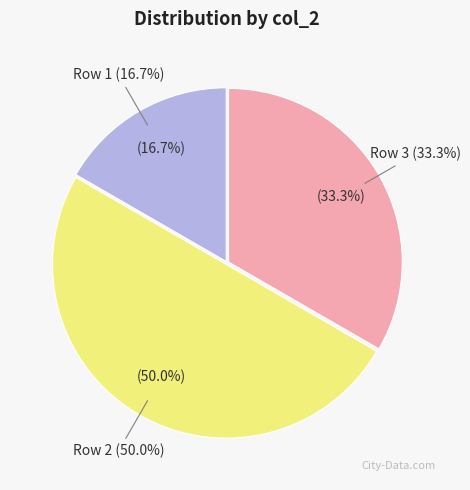

Which slice is the largest?

Row 2